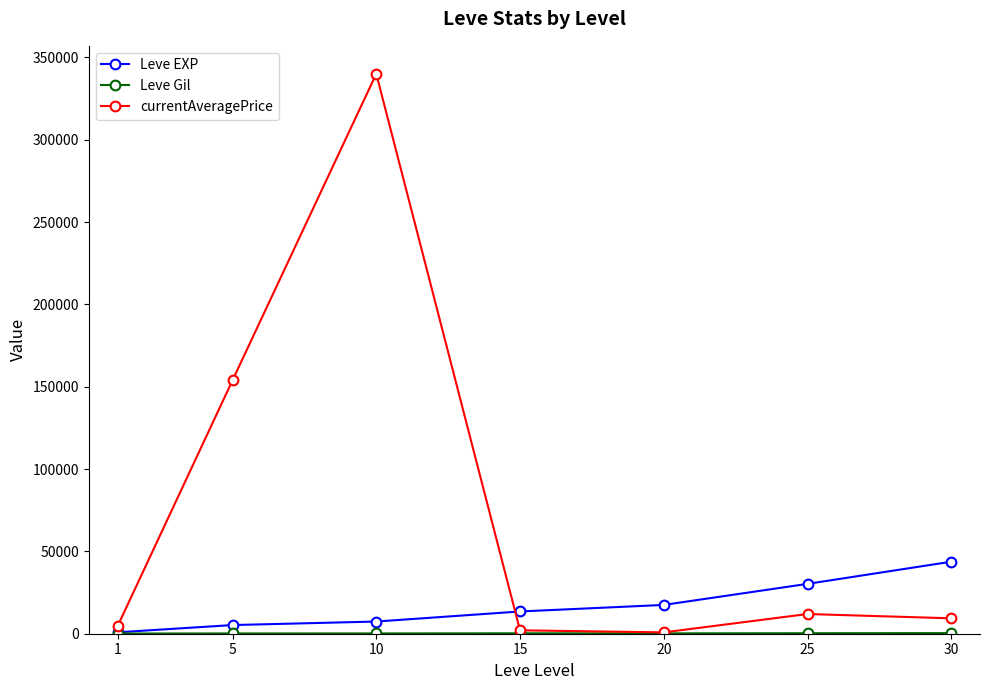

After their last crossing, which series has the higher values: currentAveragePrice or Leve EXP?

Leve EXP